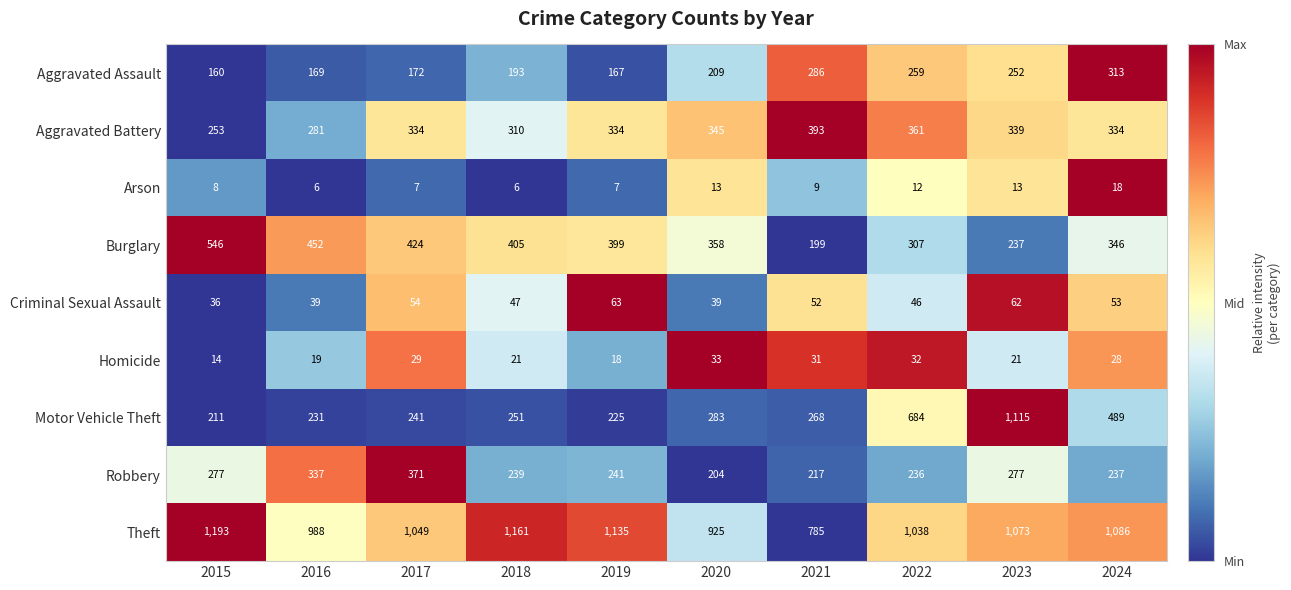

What is the difference between the highest and lowest values at 2022?

1026